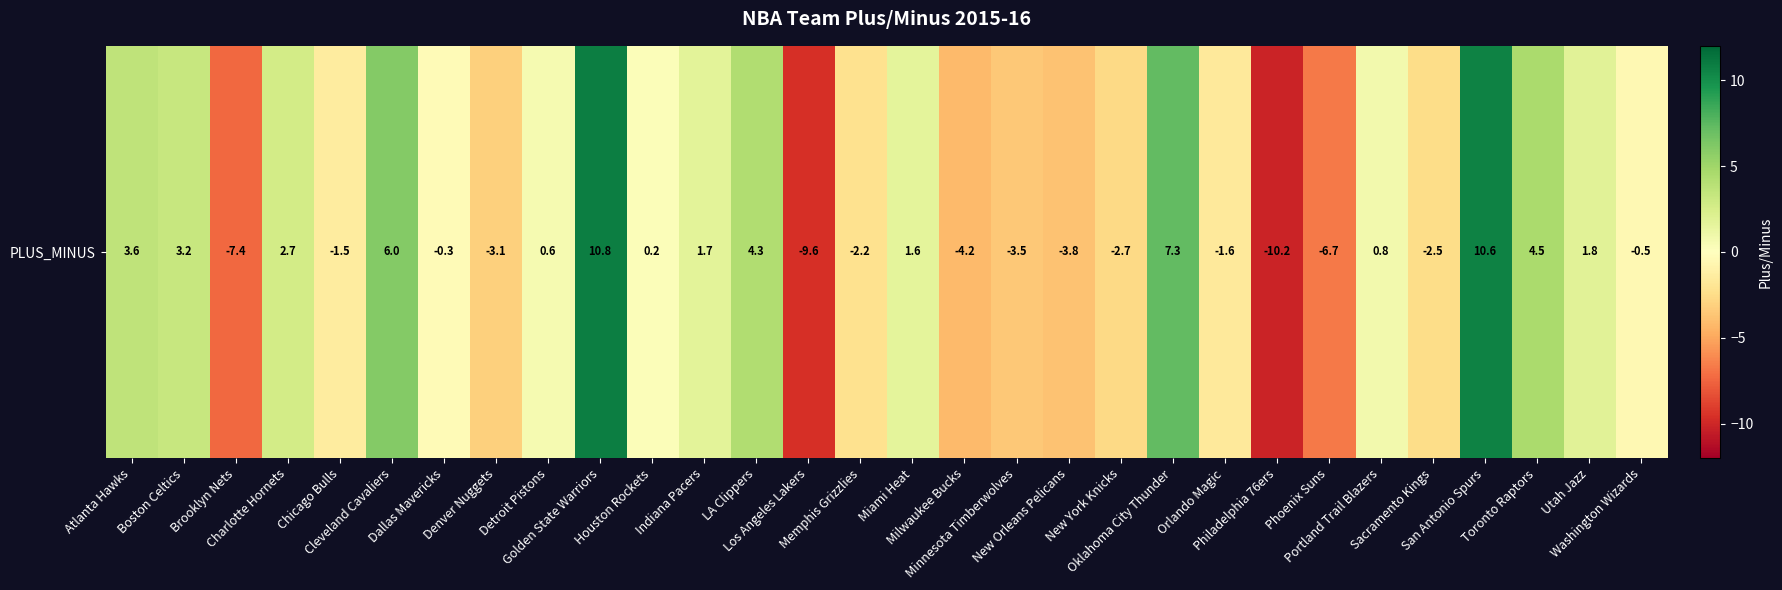

How many data points are above 0?

15